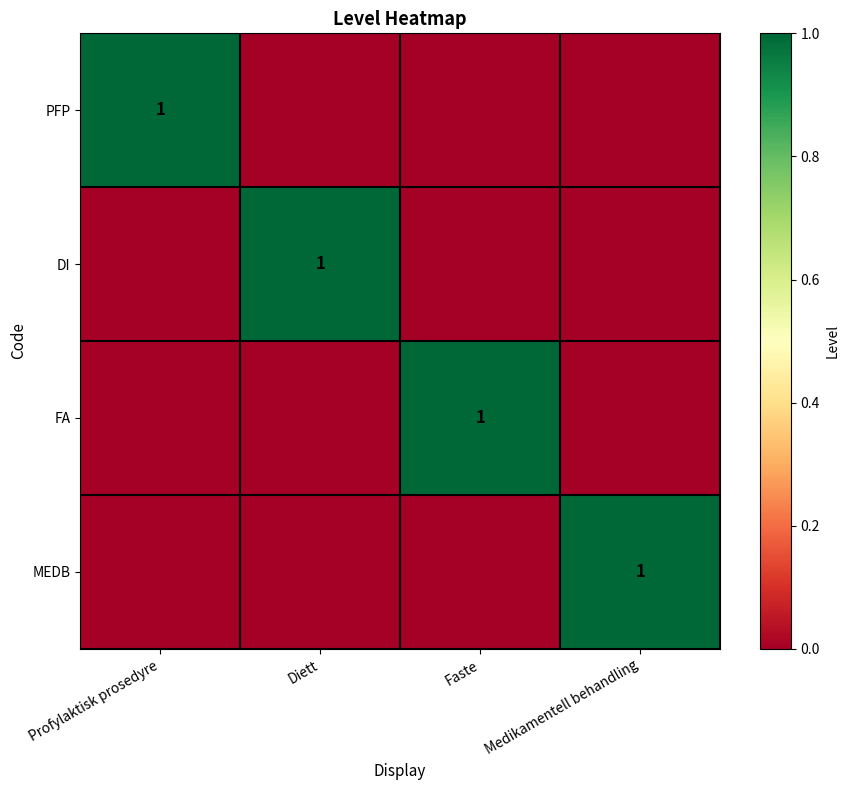

Is it true that PFP equals 1 at Profylaktisk prosedyre?

True